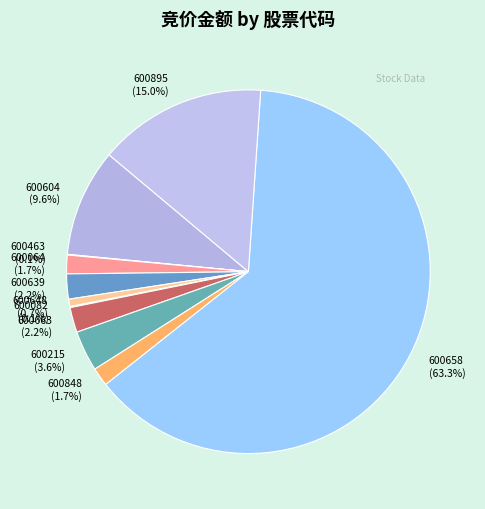

What percentage is NOT represented by 600648?

99.3%